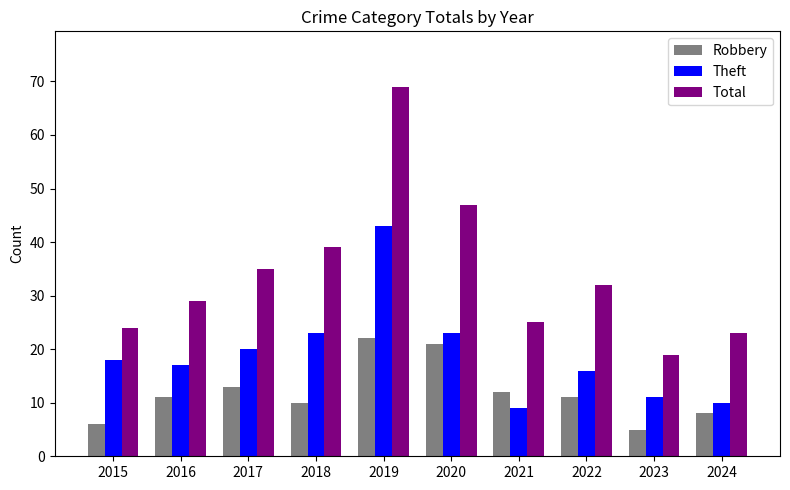

True or false: Total has a value of 29 at 2016.

True